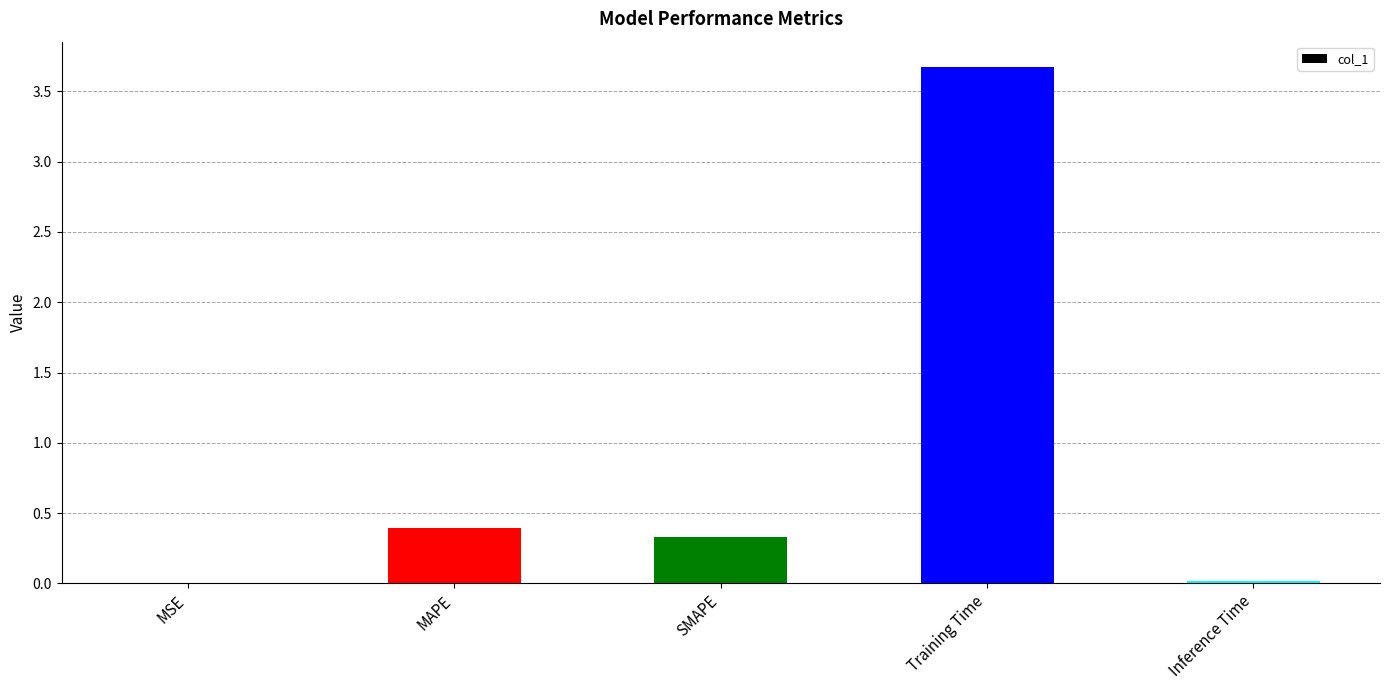

Are the bars horizontal?

No